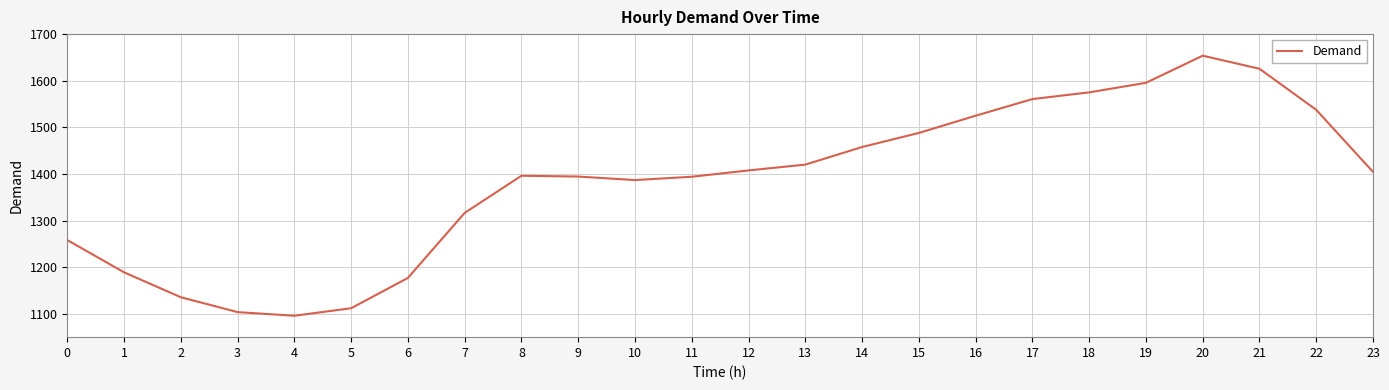

Is it true that the value at 14 is 710.2?

False